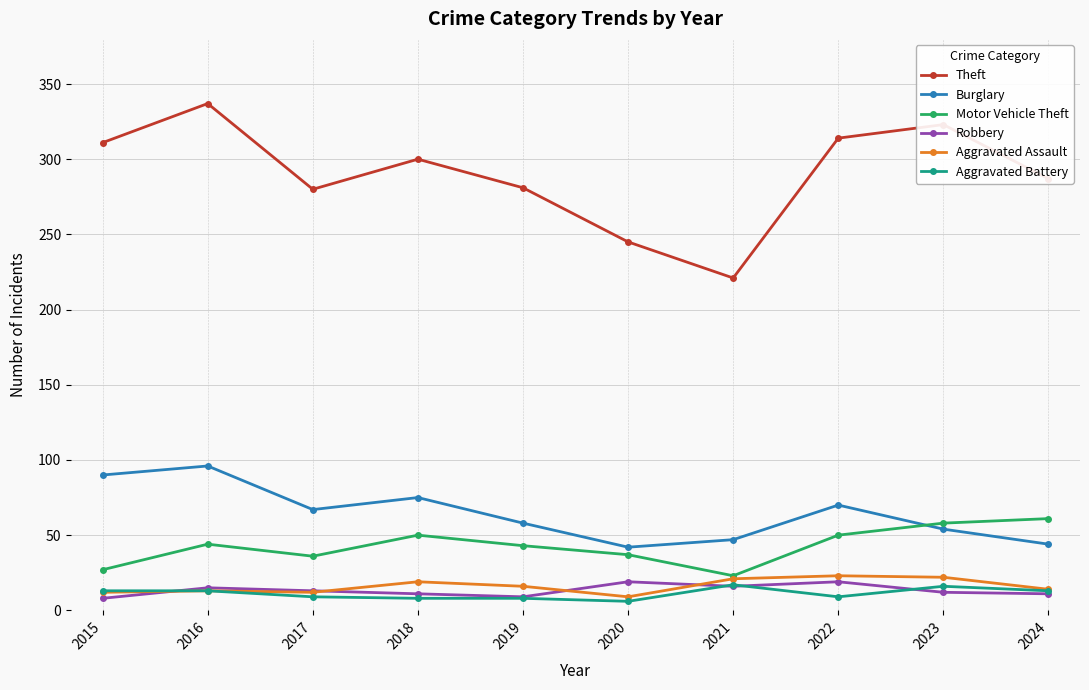

Which series has the widest spread of values?

Theft